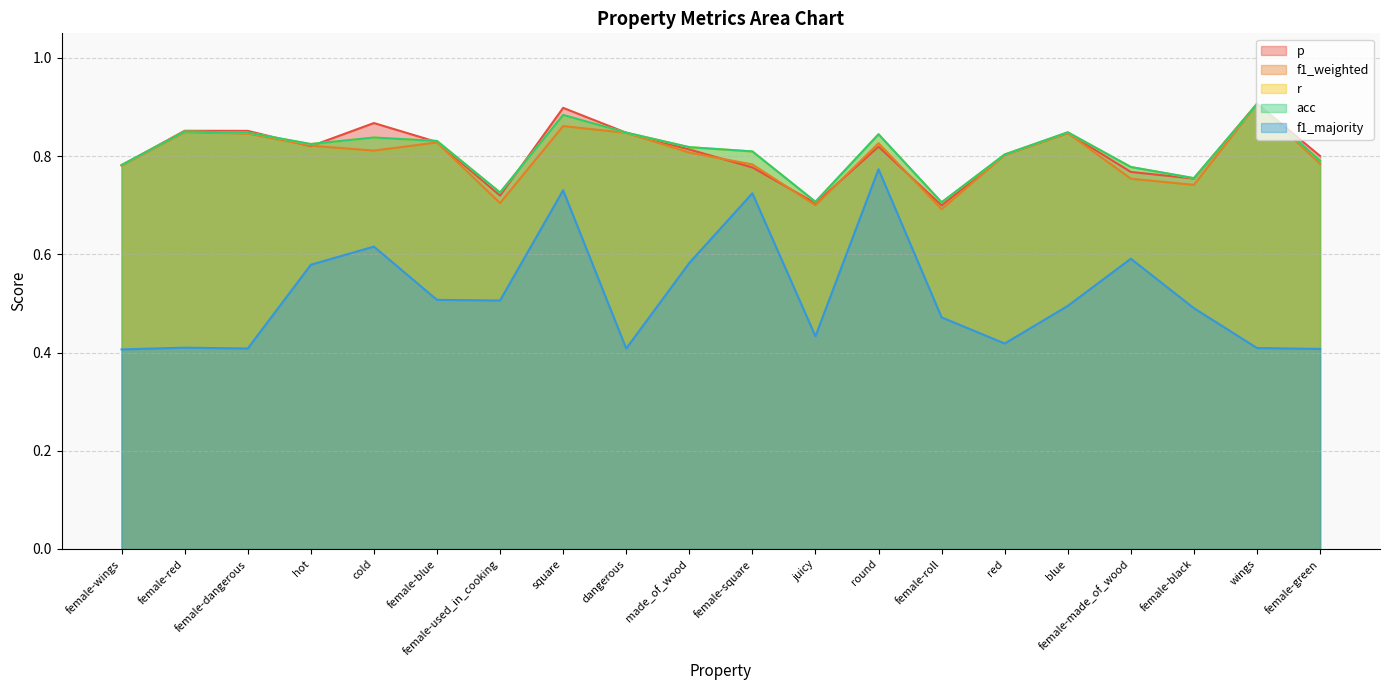

List the series in order of their peak value, highest first.

p, f1_weighted, r, acc, f1_majority